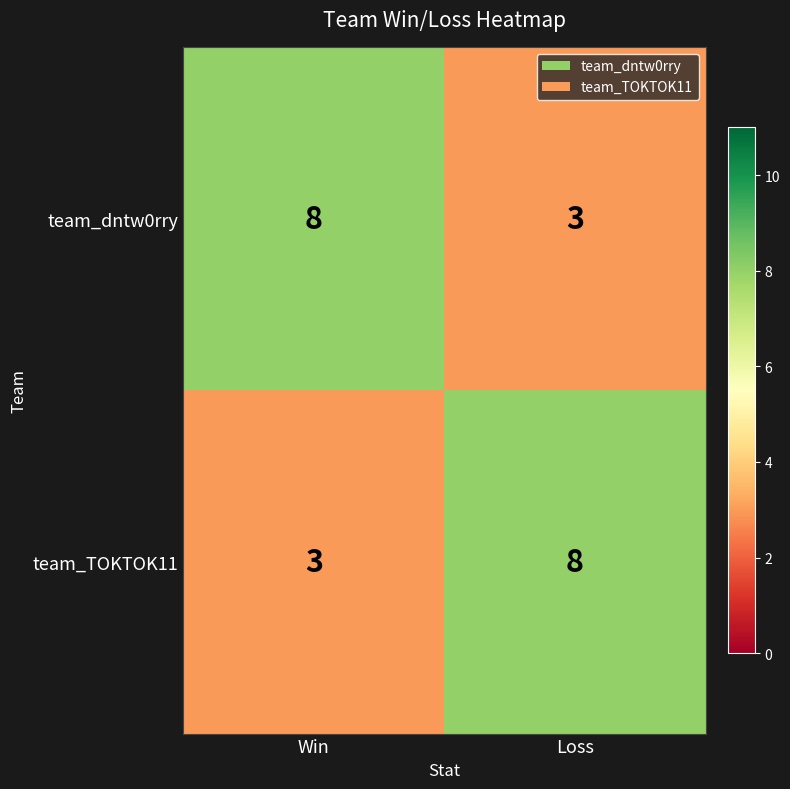

What is the average value of the team_dntw0rry series?

6